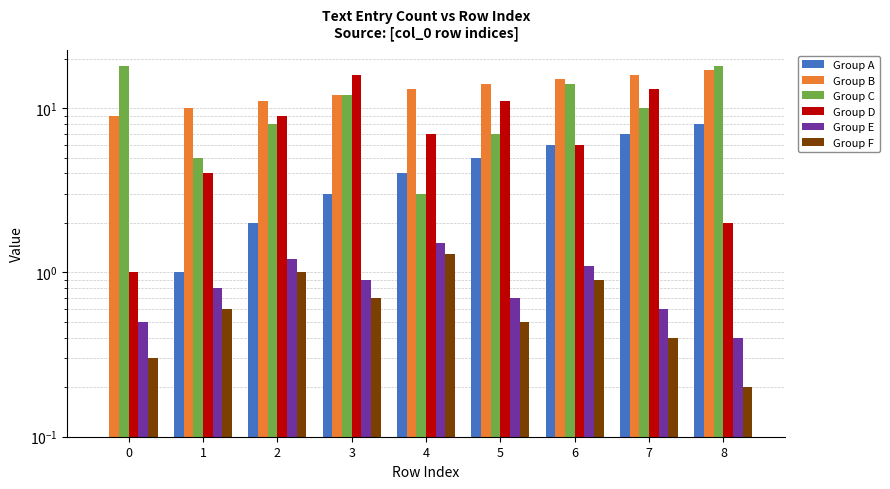

Where does the Group D series first go above 7?

2